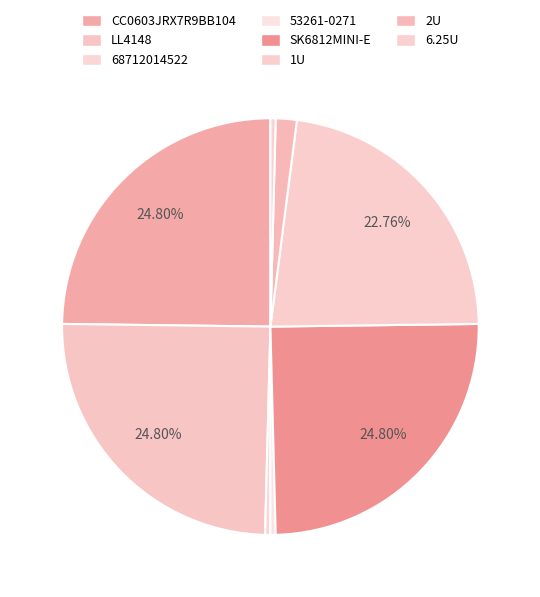

To the nearest percent, what is the difference between the largest and smallest slice percentages?

24%